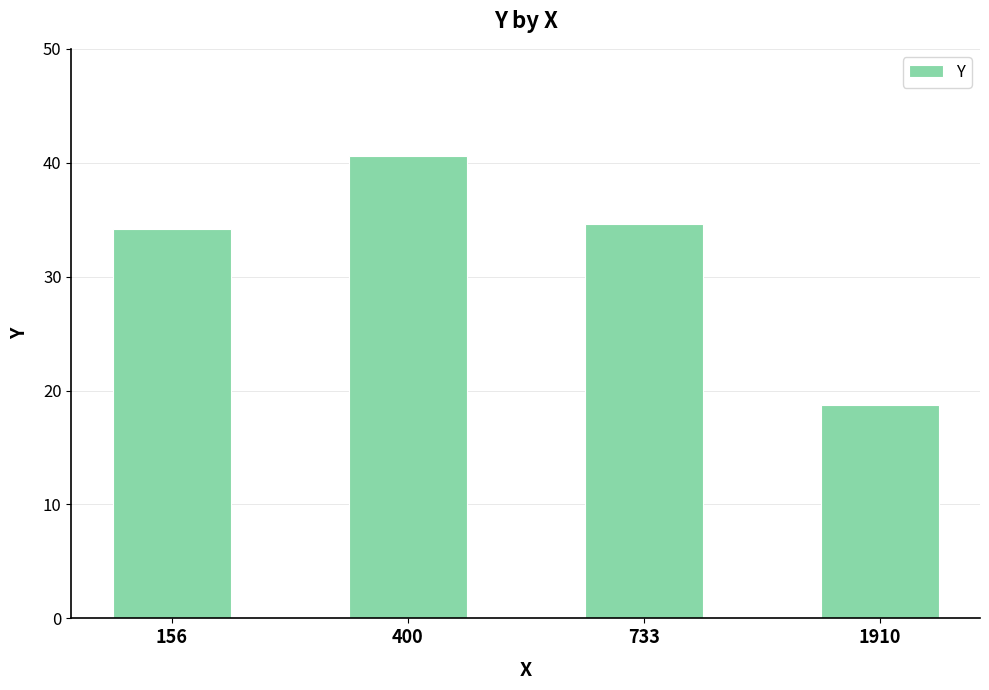

Count the number of categories in the chart.

4